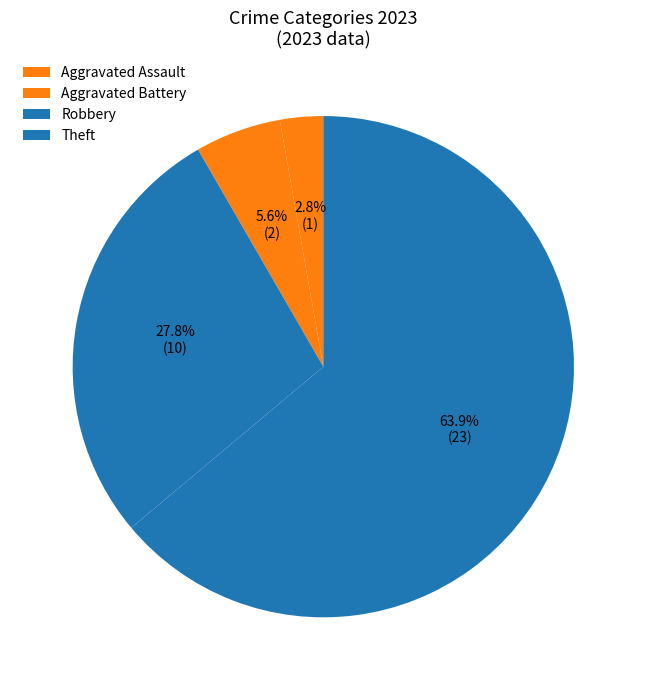

How much of the chart is everything except Aggravated Battery?

94.4%